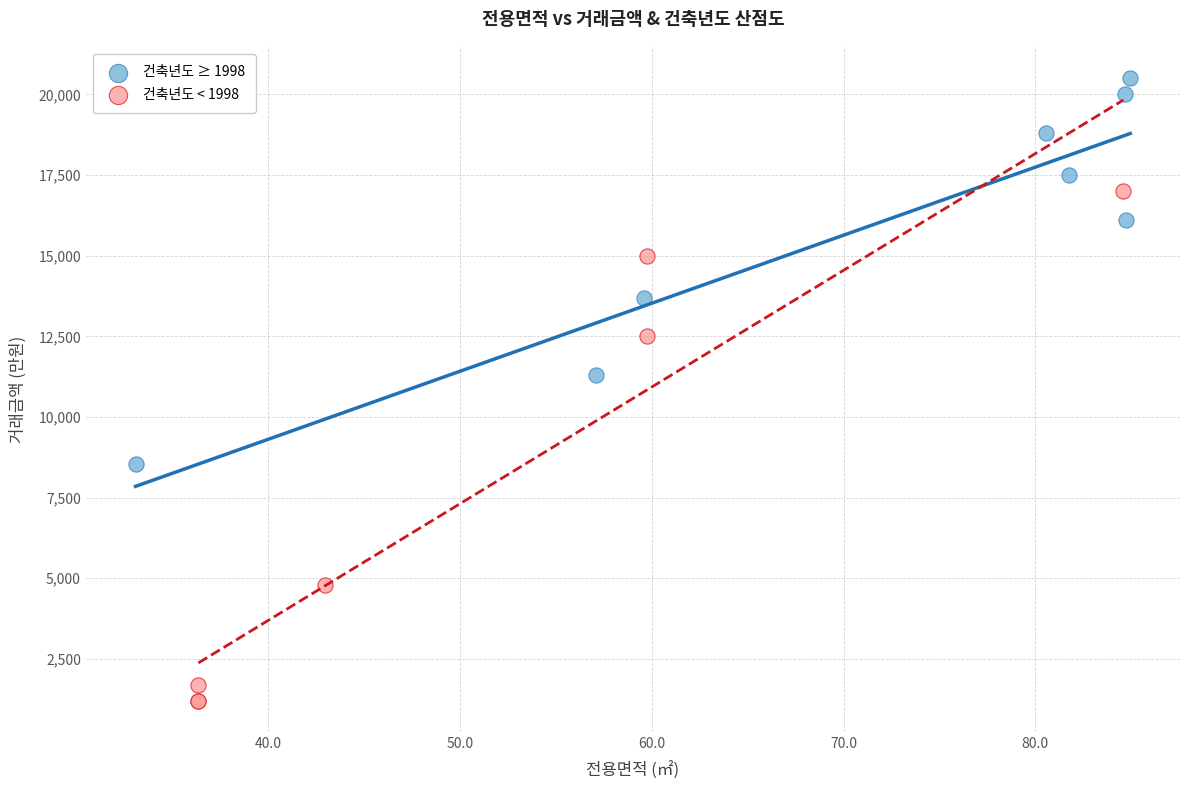

Which series contains the highest Y value?

건축년도 ≥ 1998